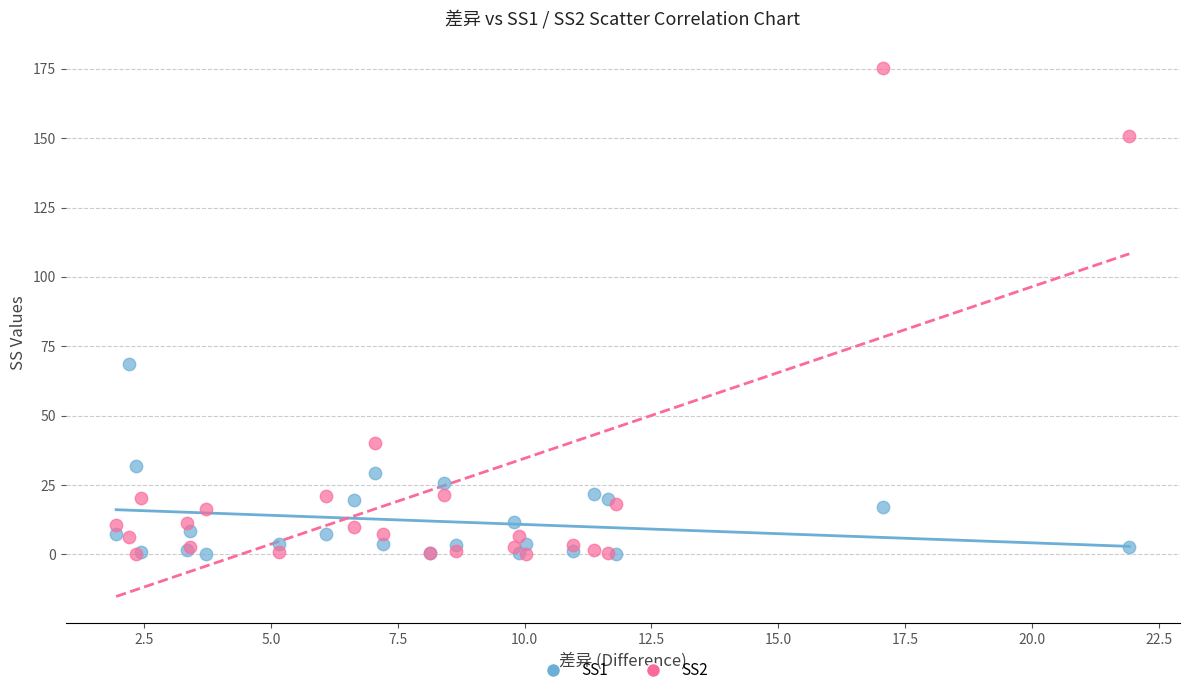

Which series has the widest spread of Y values?

SS2